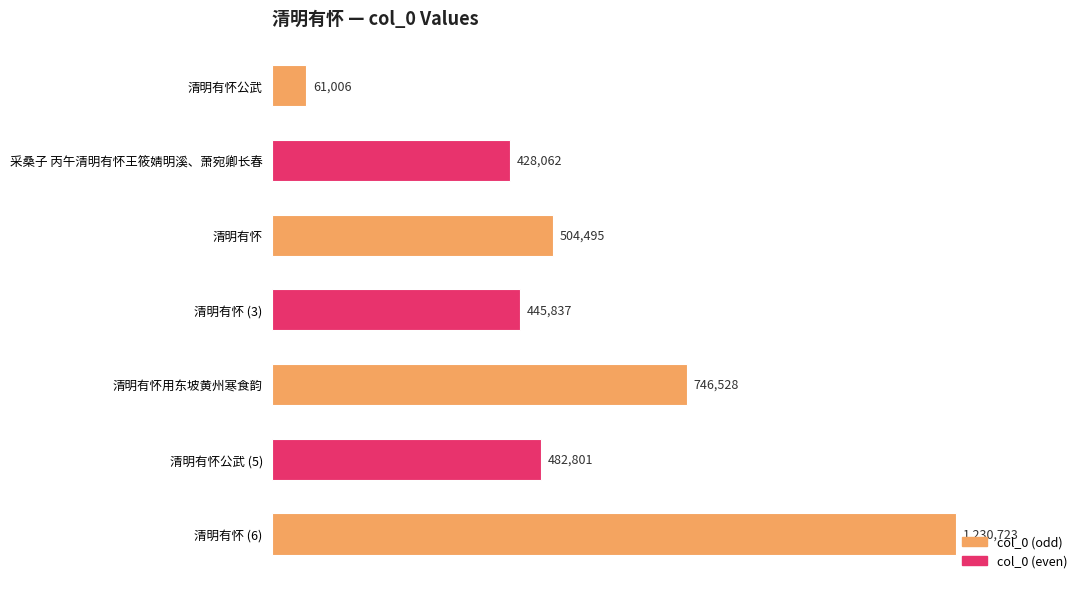

Where is the data nearest to the value 645864?

清明有怀用东坡黄州寒食韵